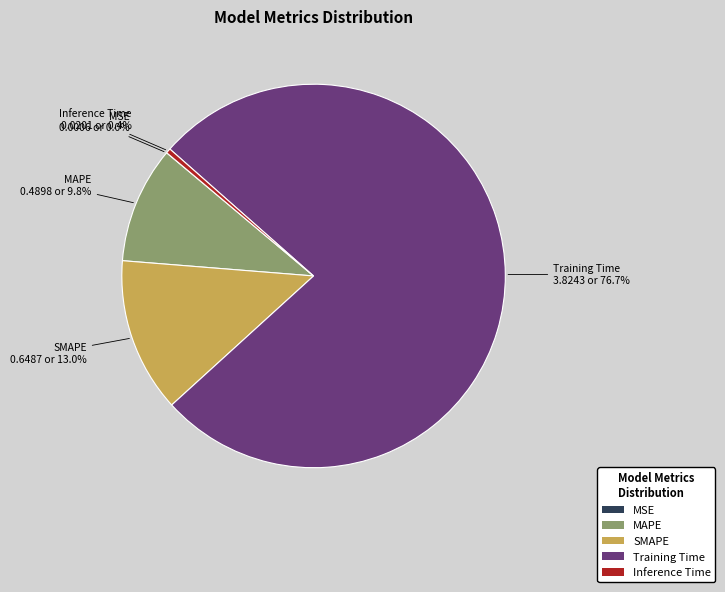

Which slice is the largest?

Training Time